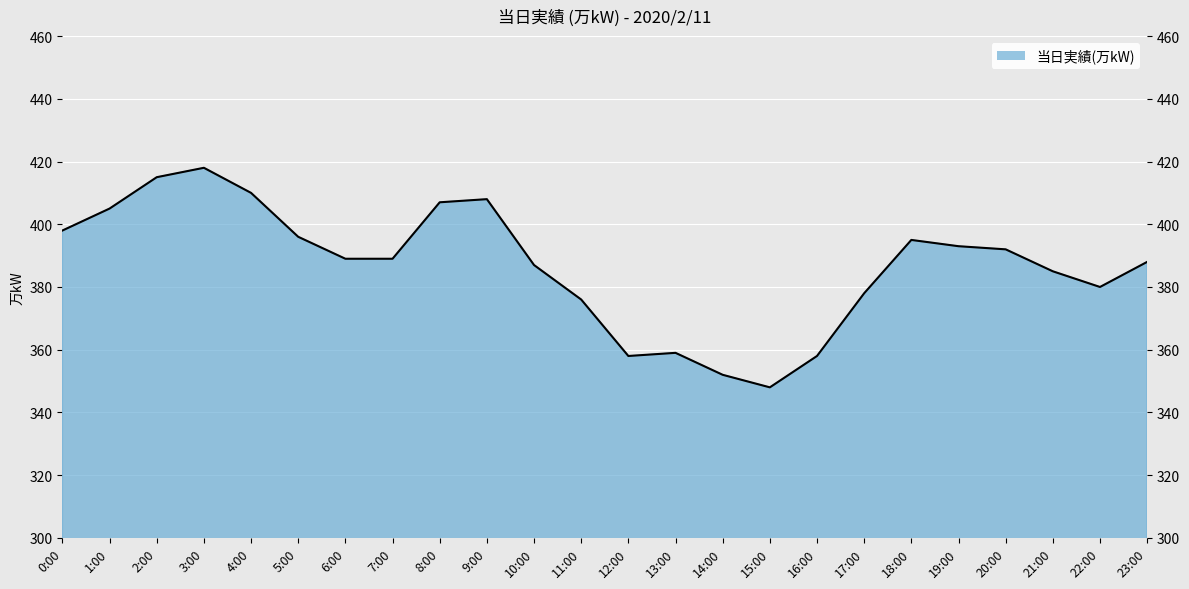

What position from the right is 23:00?

1